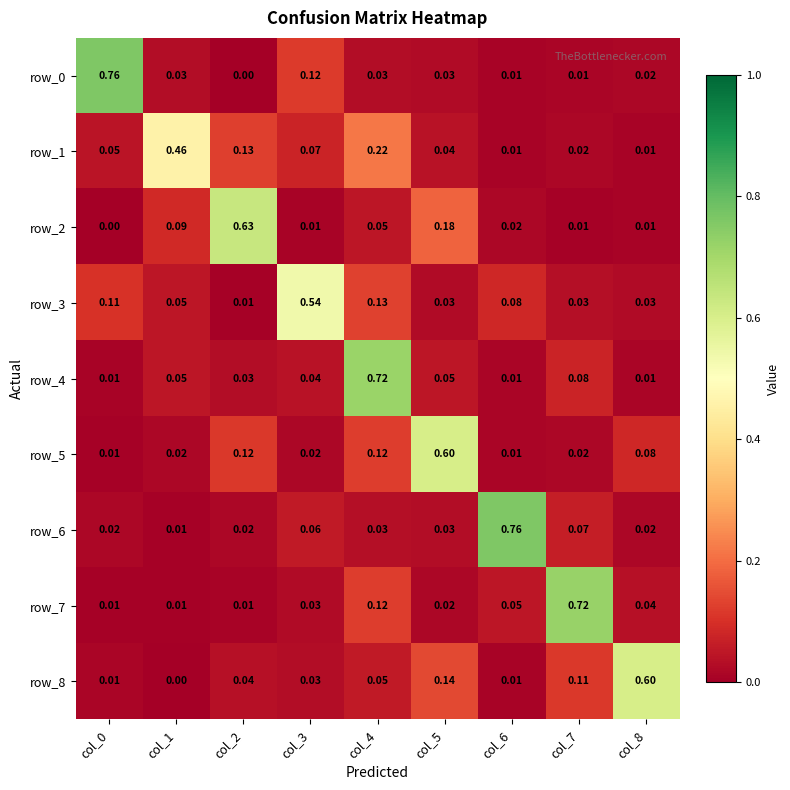

Is the value of row_7 at col_8 greater than the value of row_6 at col_2?

Yes